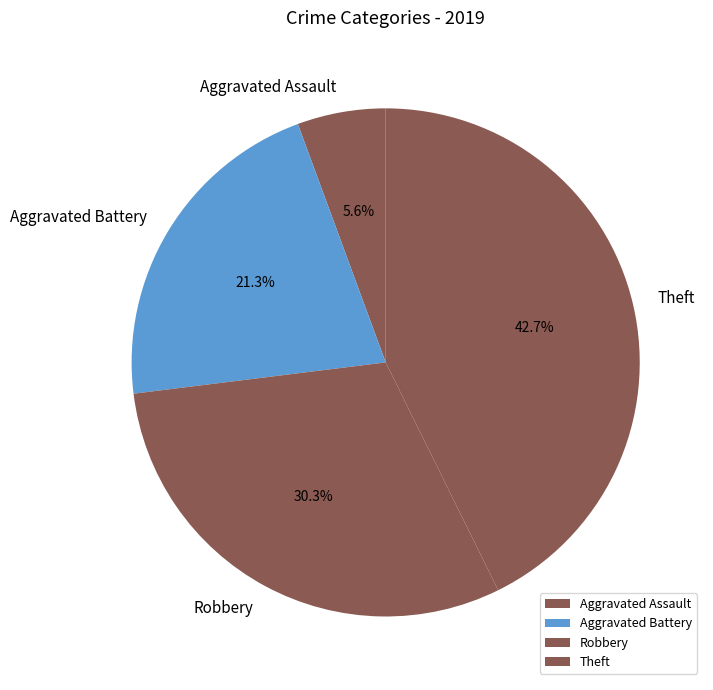

Rank the categories by value from highest to lowest.

Theft, Robbery, Aggravated Battery, Aggravated Assault